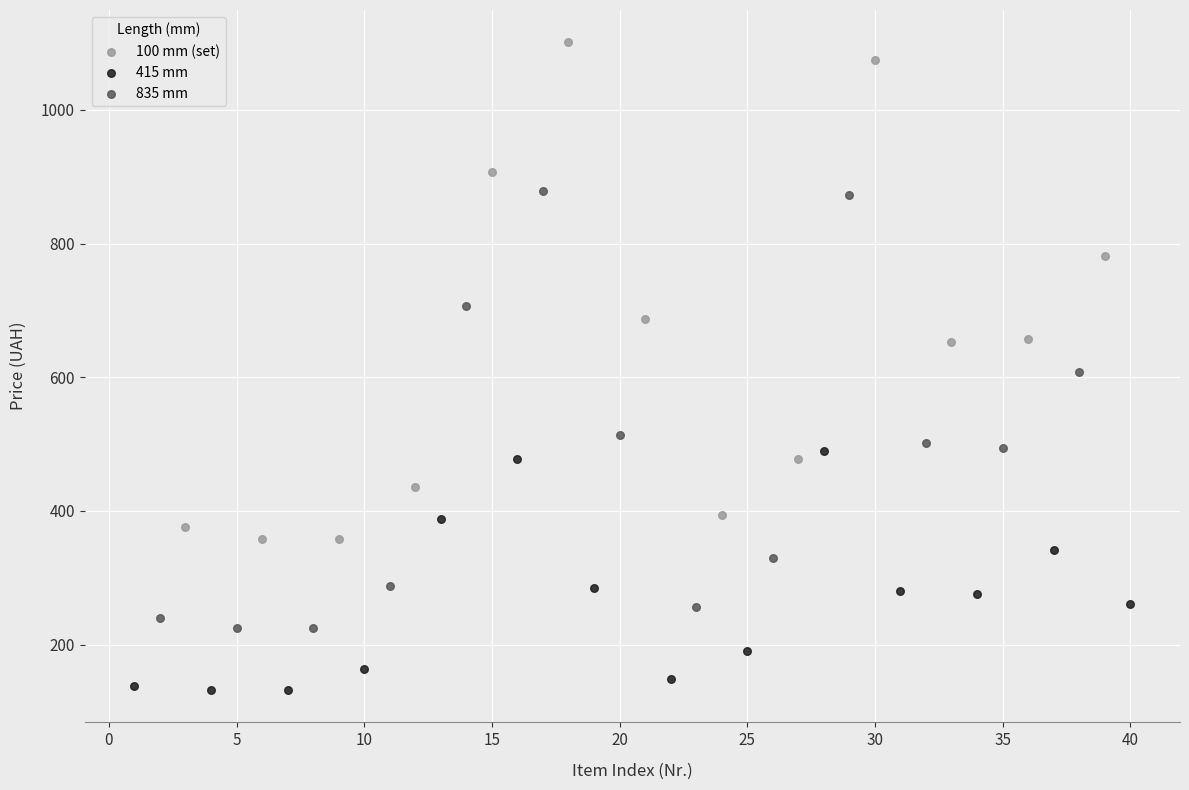

Which series reaches the minimum Y coordinate?

415 mm